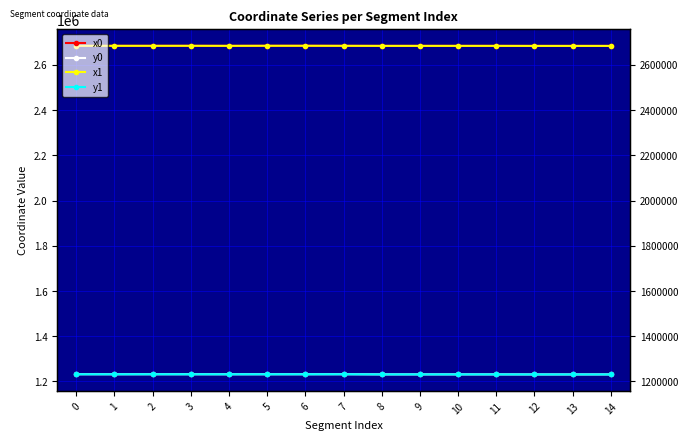

What is the value of the y0 point at the 8th from the left?

1231889.4